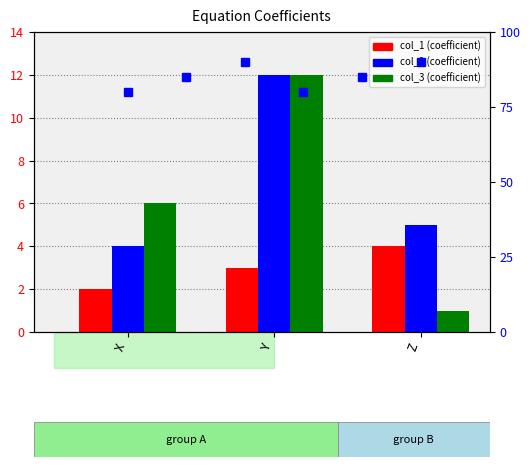

Which series has the largest total across all categories?

col_2